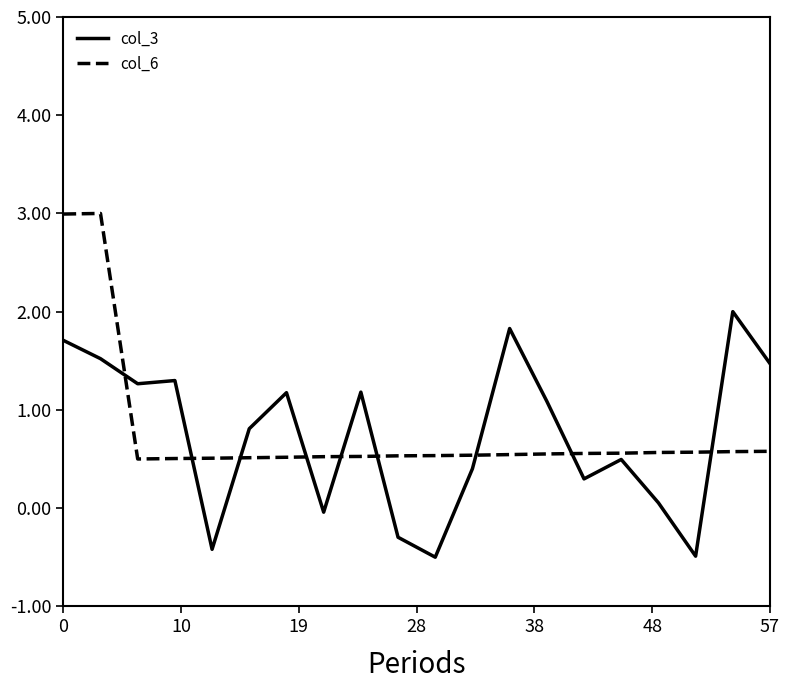

How many lines are shown in the chart?

2